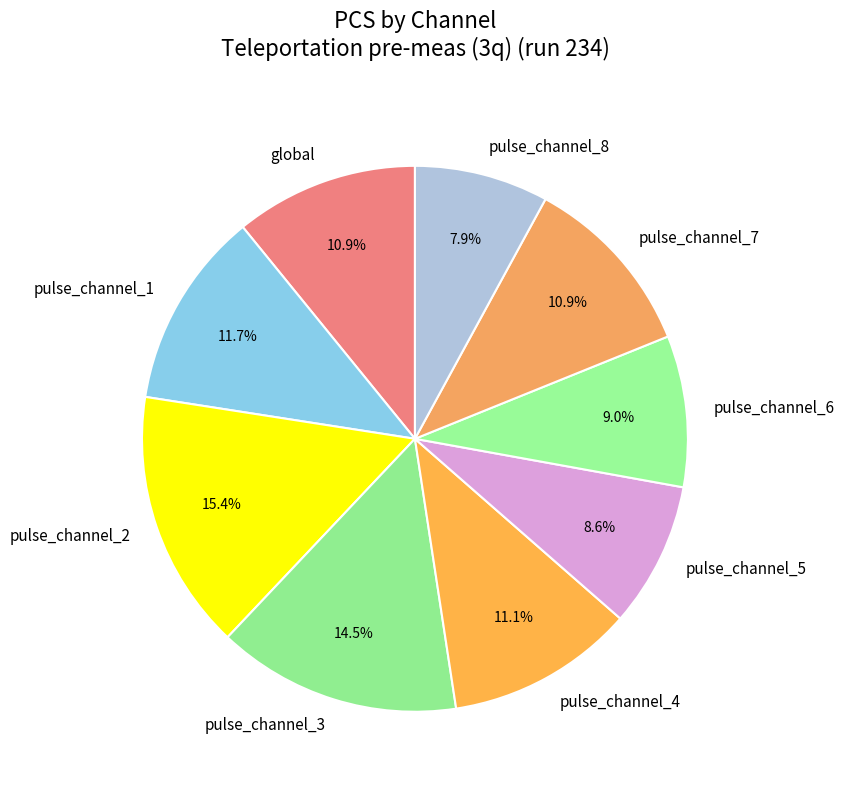

Does pulse_channel_5 represent more than half of the total?

No